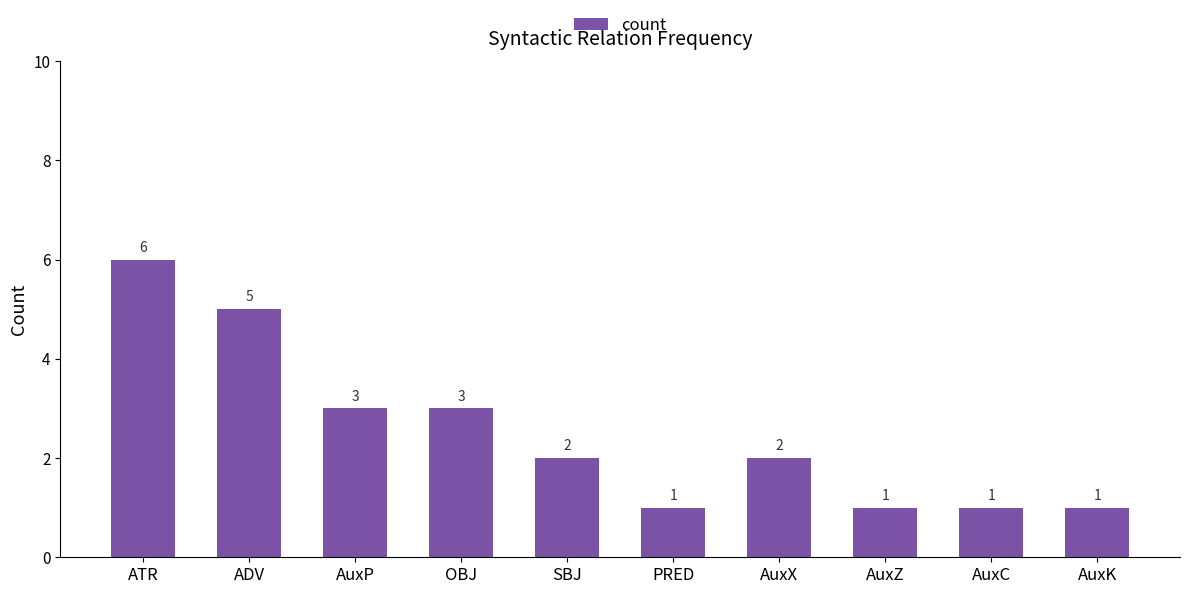

What is the sum of all values?

25